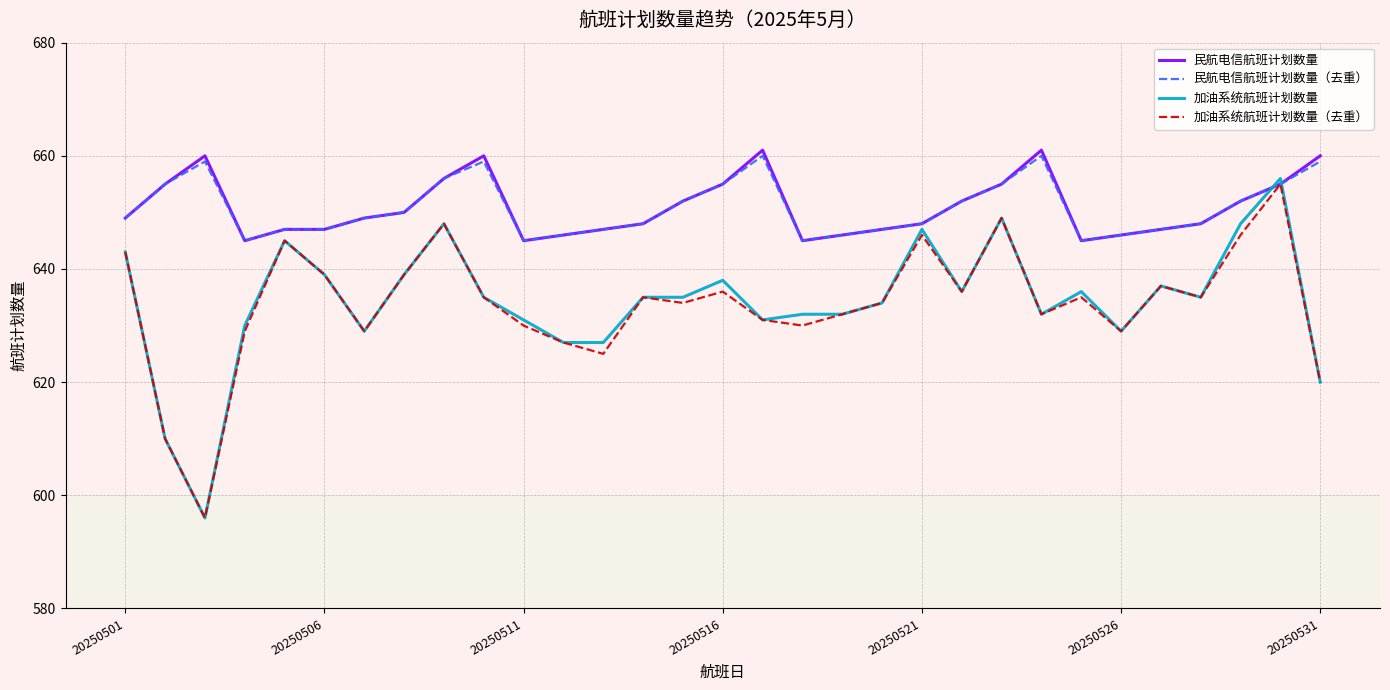

Which series ends up on top after the final intersection of 加油系统航班计划数量 and 民航电信航班计划数量（去重）?

民航电信航班计划数量（去重）